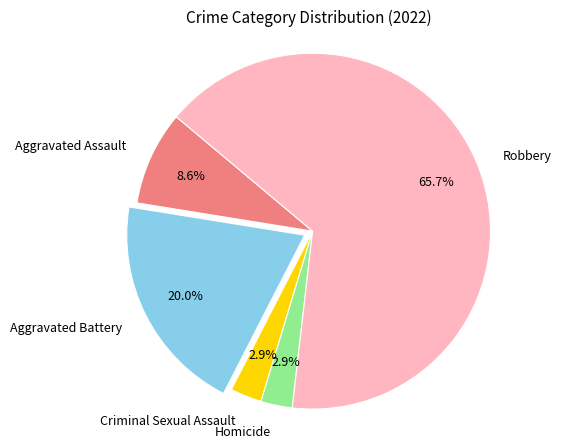

What percentage is NOT represented by Aggravated Battery?

80.0%